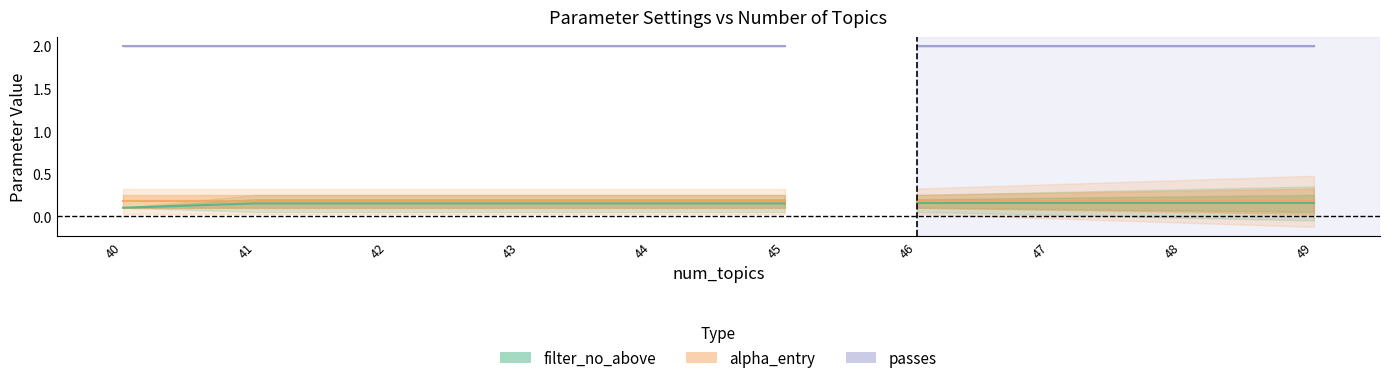

Which series has the largest range (max minus min)?

alpha_entry